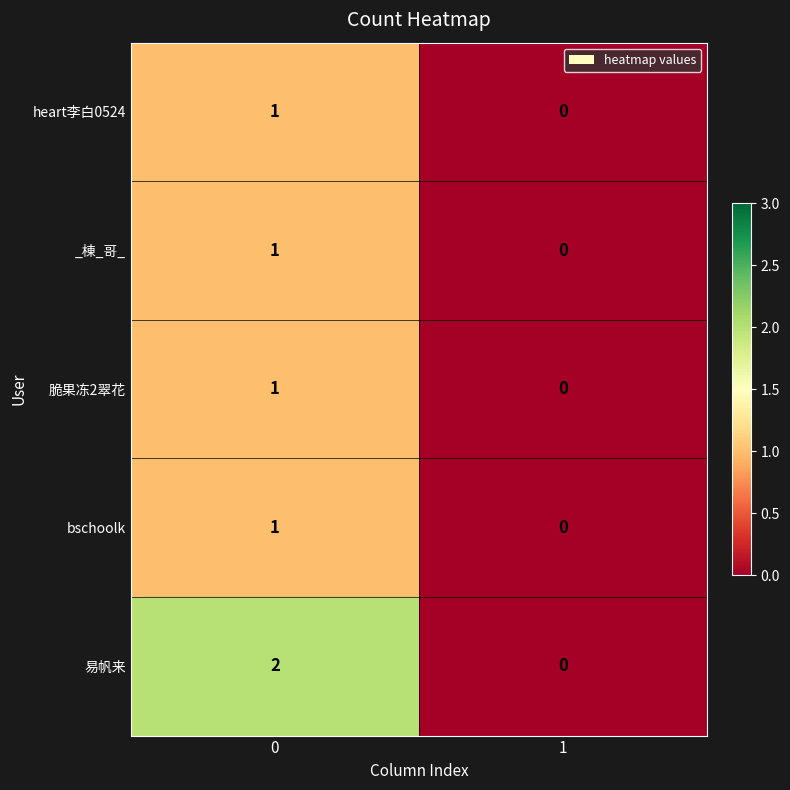

Which series has the largest total across all categories?

易帆来